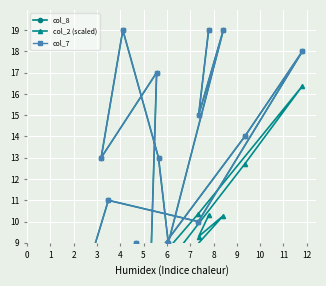

Reading left to right, list all the values displayed in this chart.

col_8: 1.0	5.0	9.0	6.0	2.0	11.0	10.0	18.0	14.0	7.0	4.0	7.0	17.0	13.0	19.0	13.0	9.0	19.0	15.0	19.0
col_2 (scaled): 0.0	2.0	6.4	5.1	1.5	5.5	10.4	16.4	12.7	6.0	3.7	6.4	7.4	3.9	5.0	6.6	7.4	10.3	9.3	10.3
col_7: 1.0	5.0	9.0	6.0	2.0	11.0	10.0	18.0	14.0	7.0	4.0	7.0	17.0	13.0	19.0	13.0	9.0	19.0	15.0	19.0